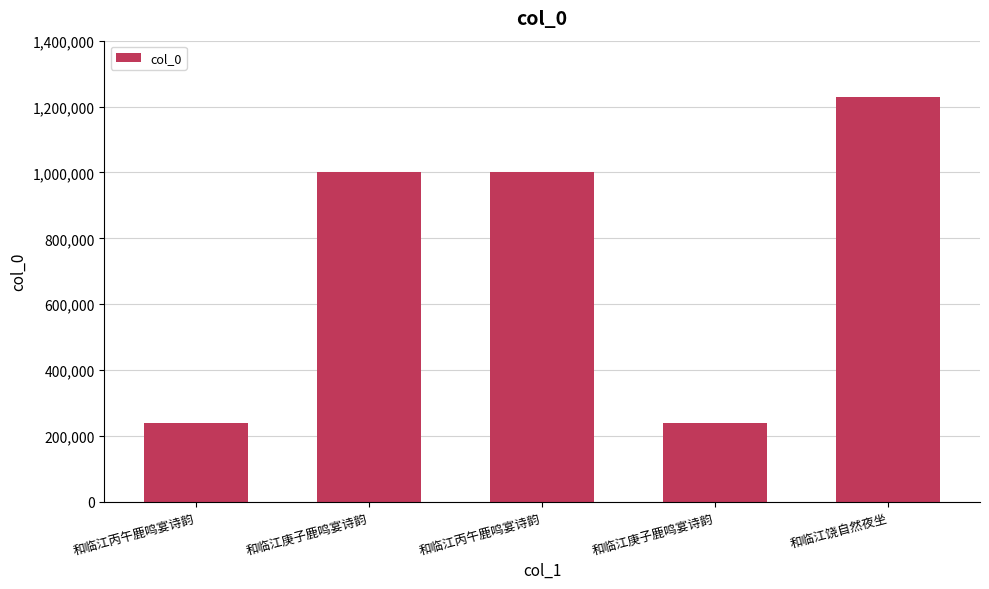

Reading left to right, extract all data points from this chart.

和临江丙午鹿鸣宴诗韵=239318	和临江庚子鹿鸣宴诗韵=1000429	和临江丙午鹿鸣宴诗韵=1000428	和临江庚子鹿鸣宴诗韵=239291	和临江饶自然夜坐=1228584